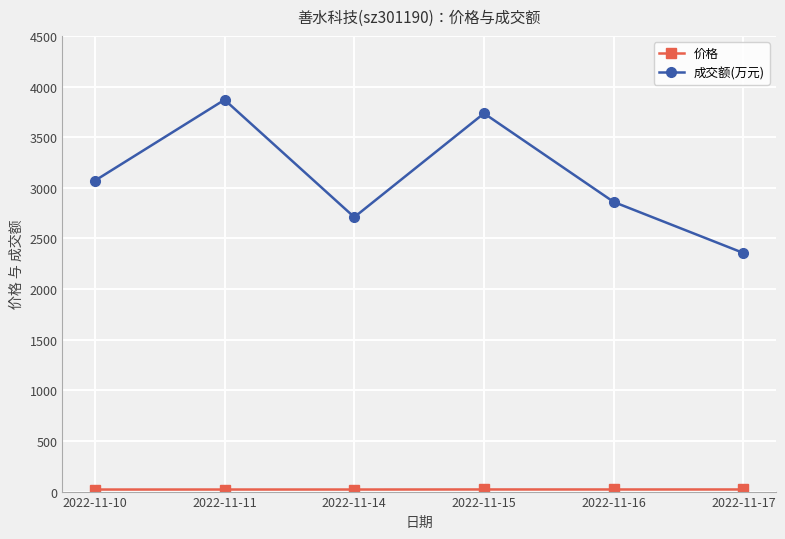

At which category does 成交额(万元) reach its first local peak?

2022-11-11